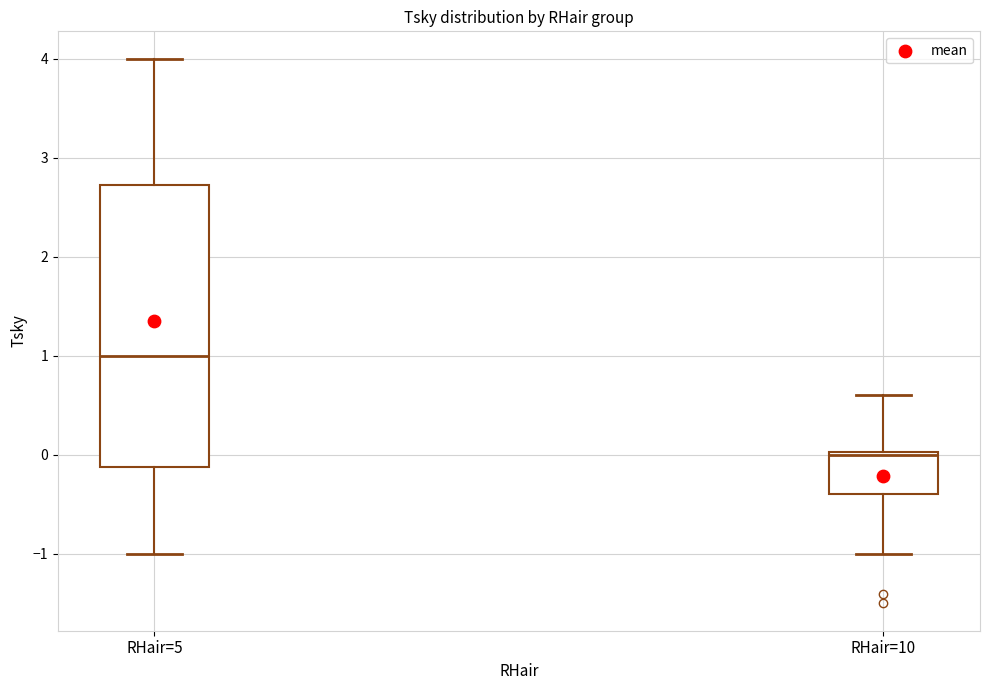

Where does the upper whisker of the box for RHair=10 end on the y-axis? The values are not printed on the chart, so give them approximately, as read against the axis.

0.6